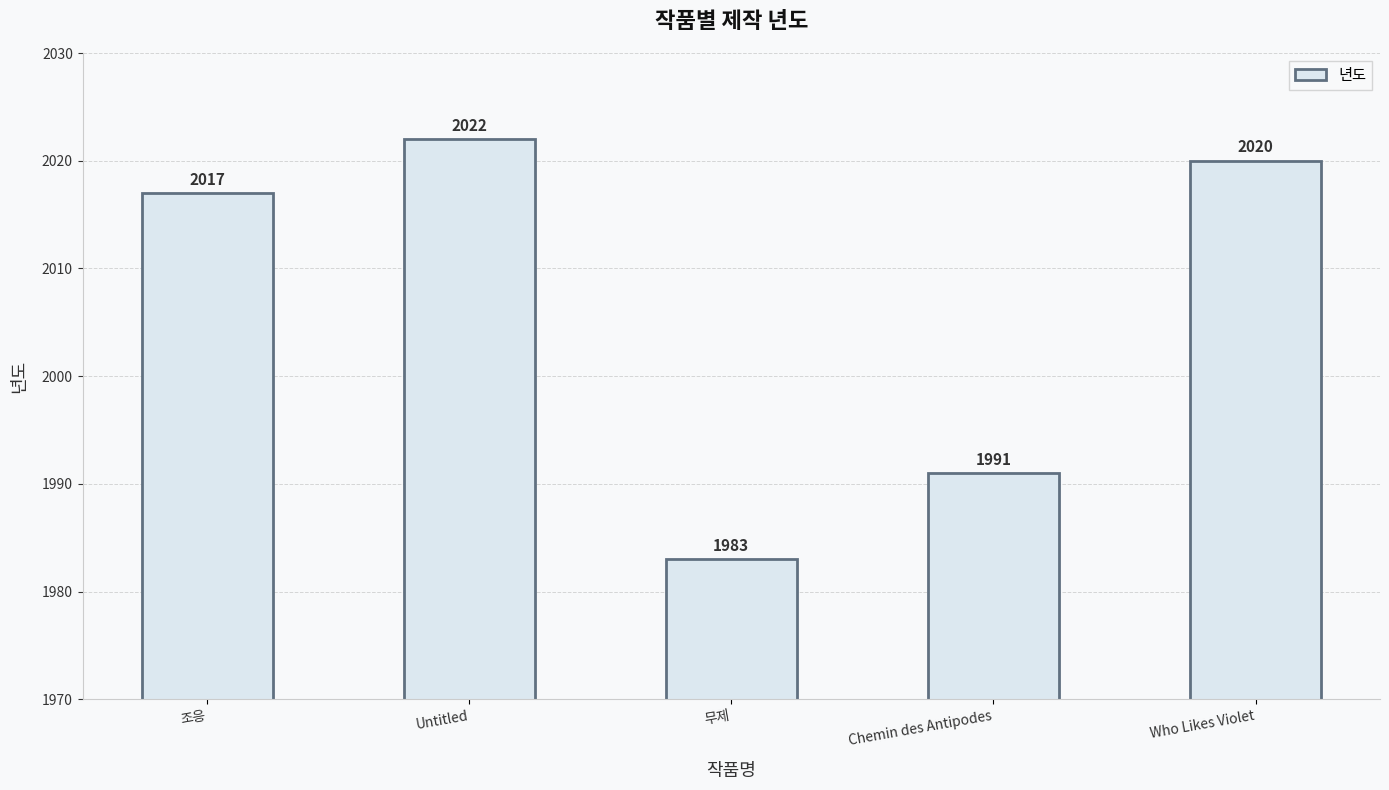

Where is the data nearest to the value 2002?

Chemin des Antipodes